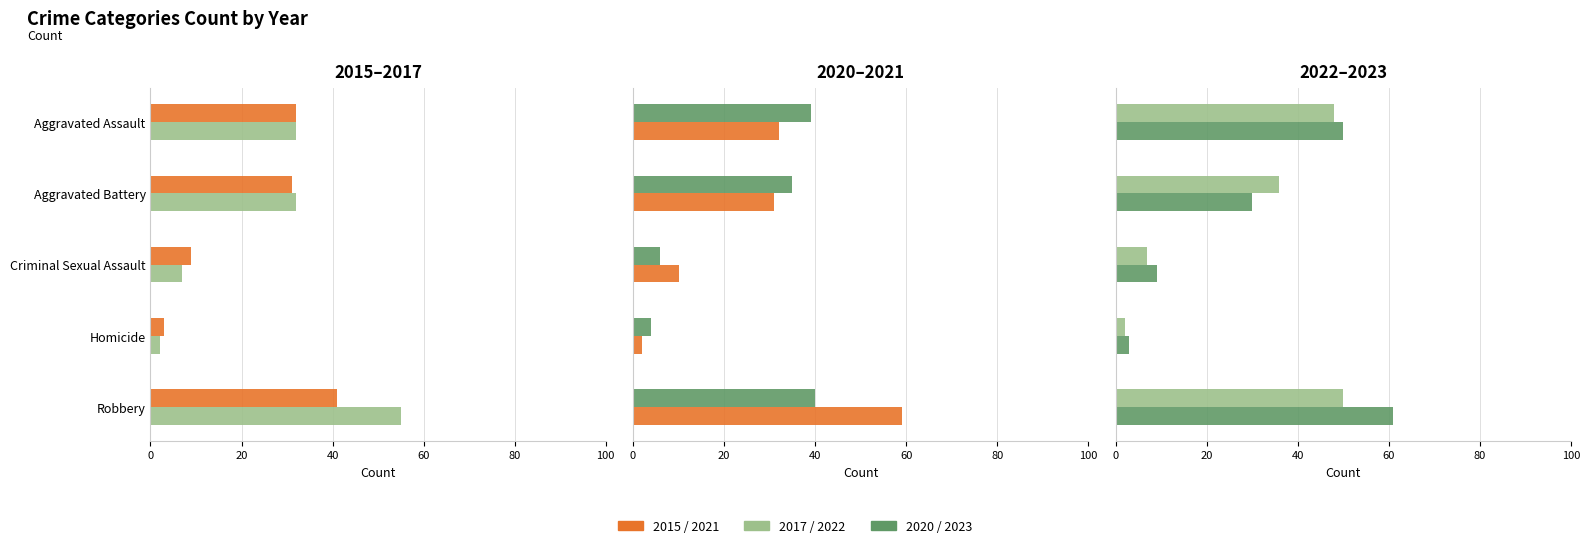

What is the smallest value displayed?

2